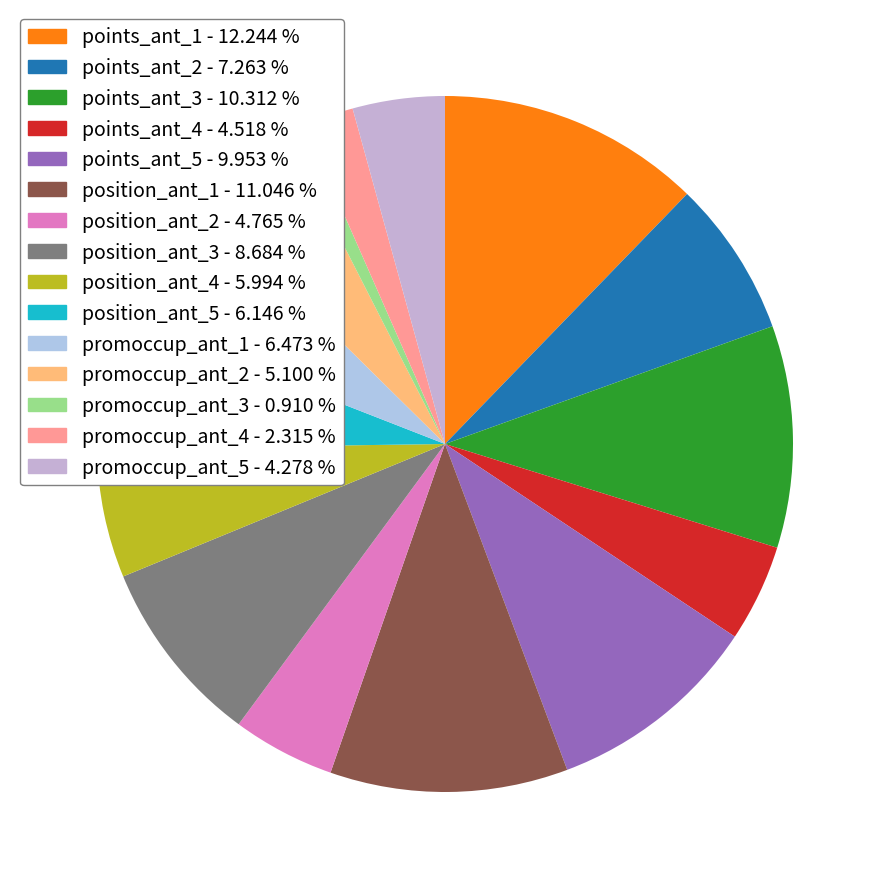

What percentage is NOT represented by points_ant_5?

90.0%